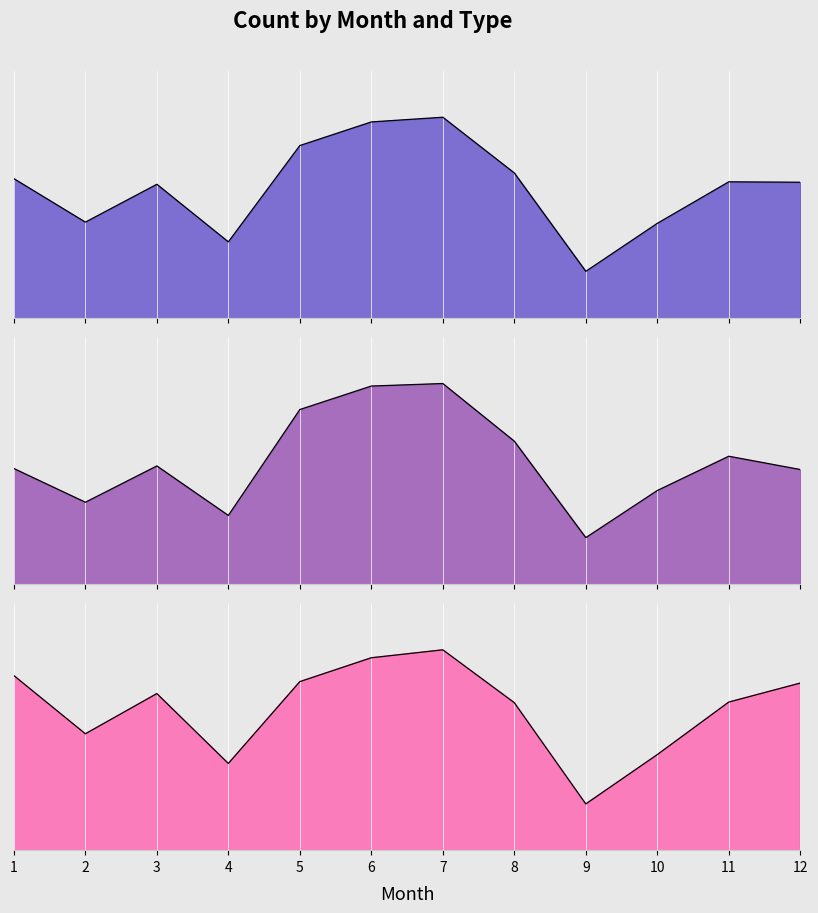

Reading left to right, extract all data points from this chart.

male: 484513	452818	474708	436662	481227	494218	498545	469771	414617	441473	470091	480434
female: 666343	638565	668475	627693	714964	734313	736383	688897	609397	648230	676471	665530
both: 1150860	1091375	1143178	1064359	1196197	1228520	1234934	1158670	1024017	1089702	1146554	1145963